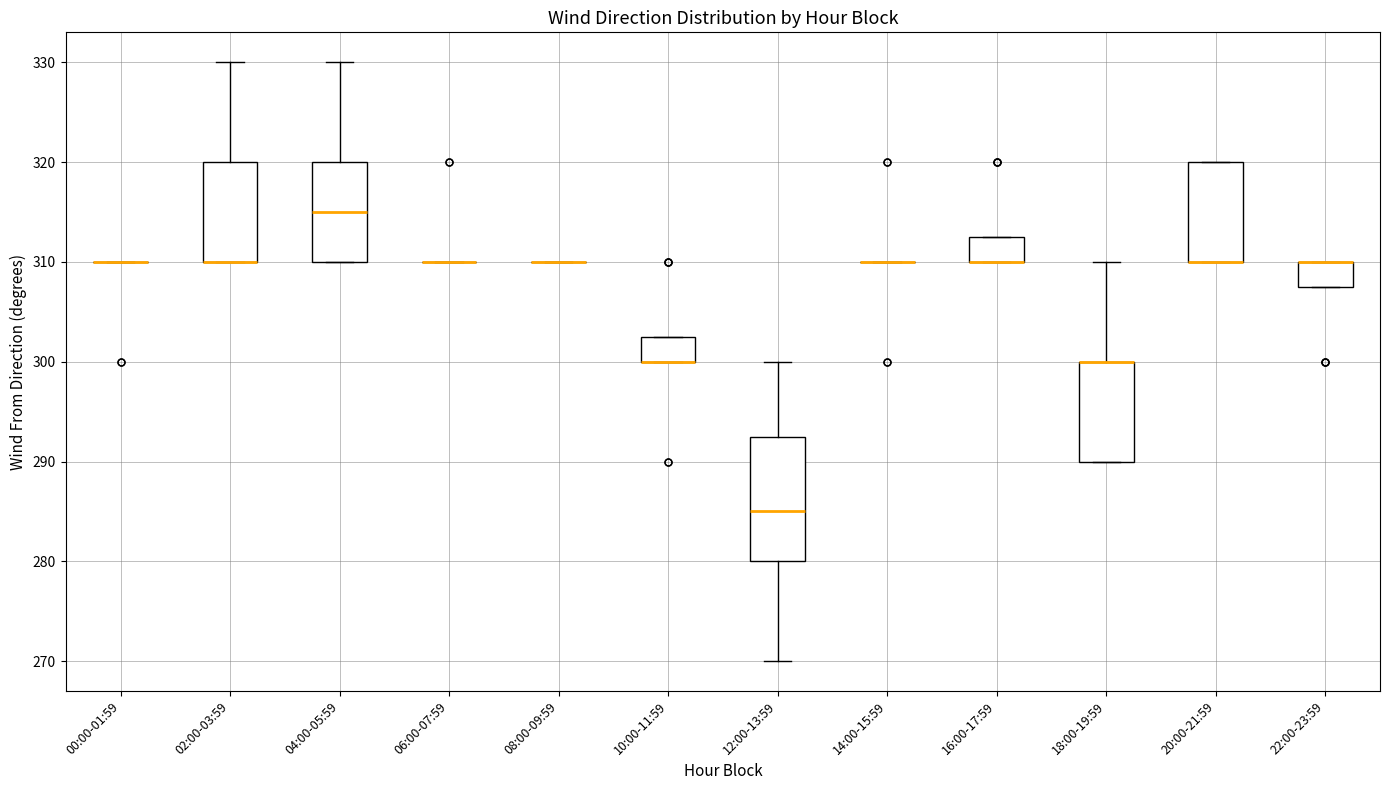

Comparing the boxes themselves (not the whiskers), which one is the tallest?

12:00-13:59